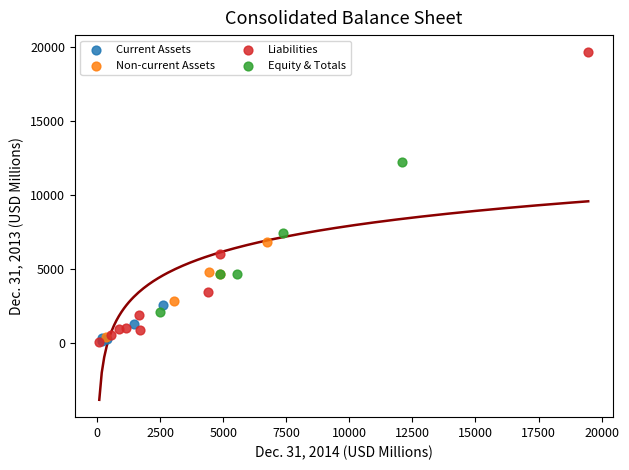

Which series reaches the maximum Y coordinate?

Liabilities